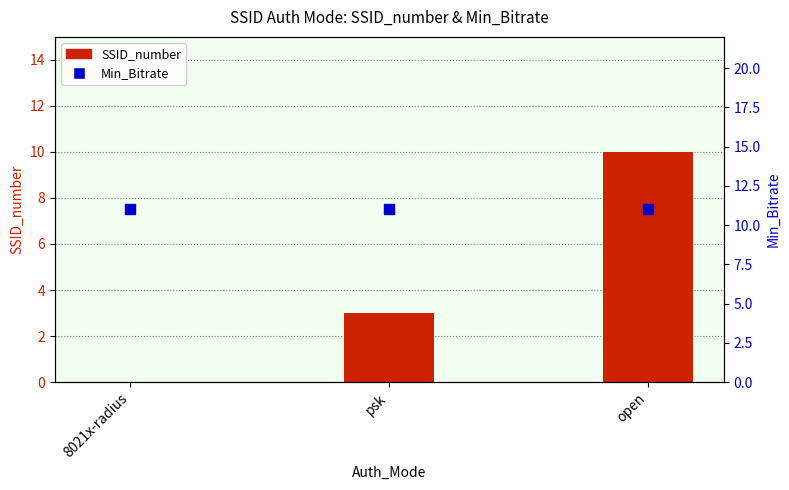

Which series contains the highest Y value?

Min_Bitrate